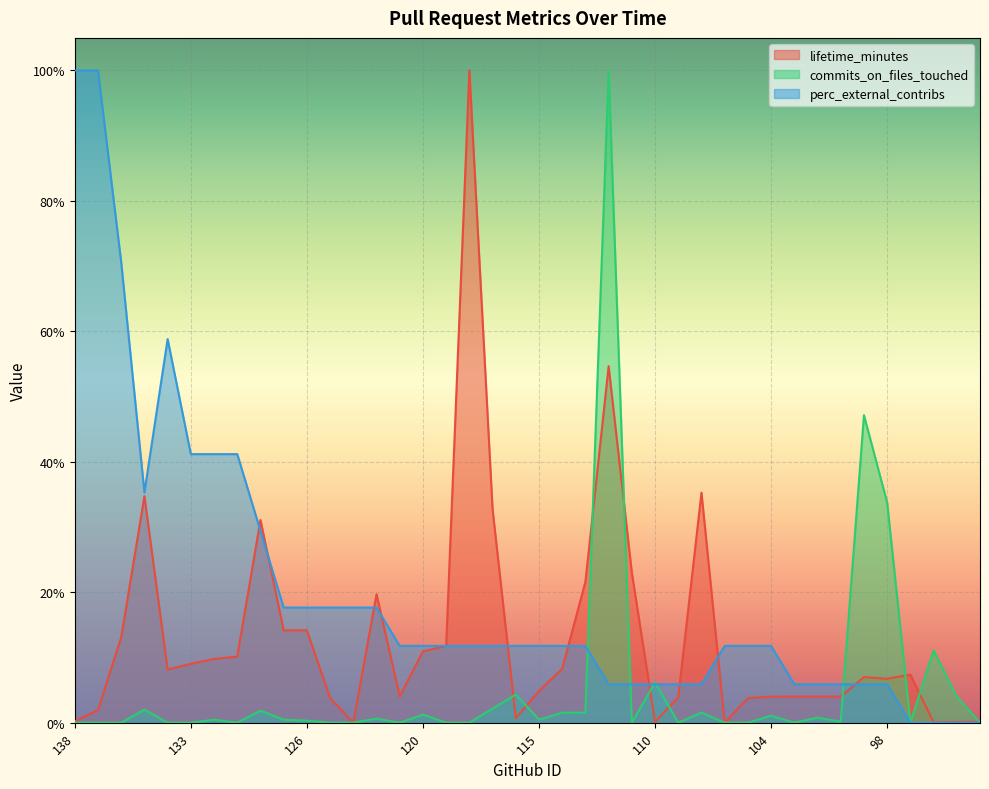

True or false: commits_on_files_touched has more than 1 points higher than both neighbors.

True